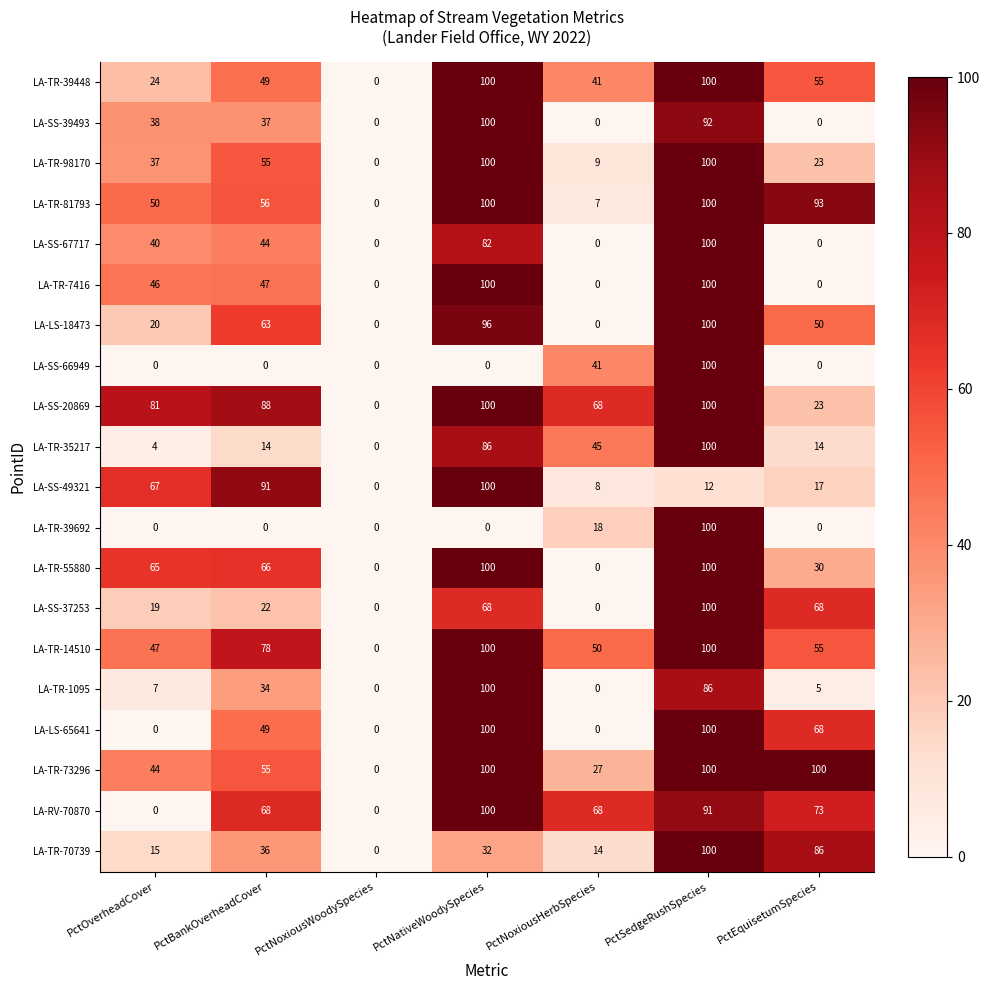

Is it true that LA-SS-49321 equals 67 at PctOverheadCover?

True